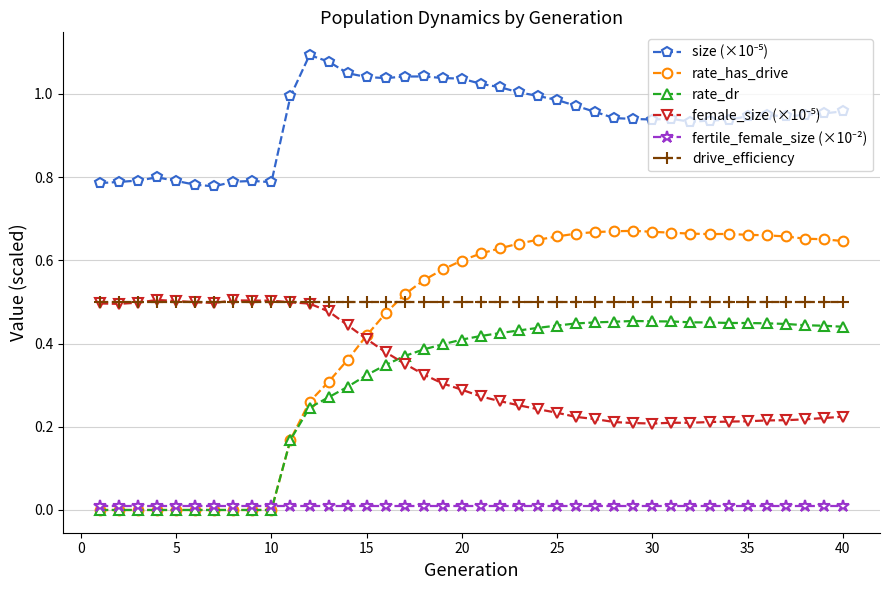

True or false: rate_dr and drive_efficiency intersect in this chart.

False